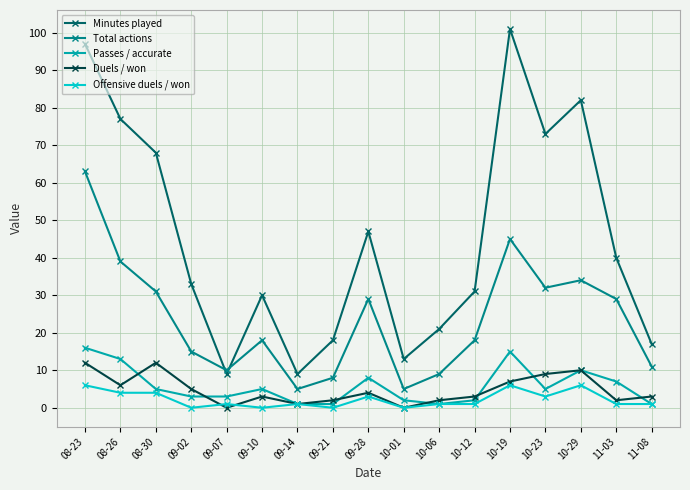

Which series ends up on top after the final intersection of Duels / won and Passes / accurate?

Duels / won